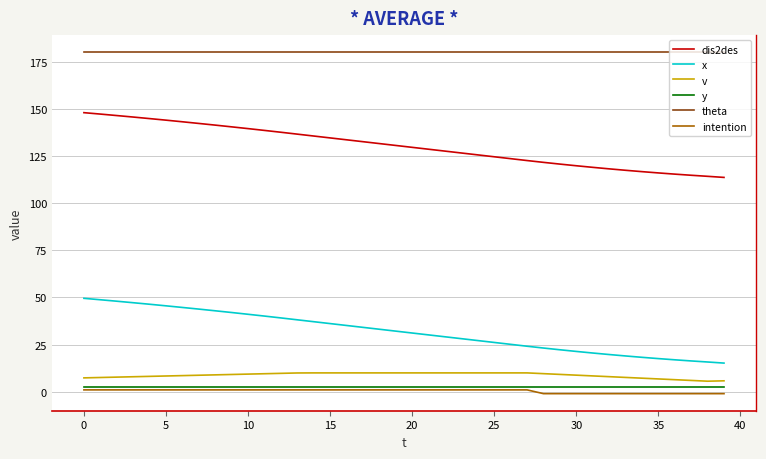

True or false: v and theta cross at least once.

False